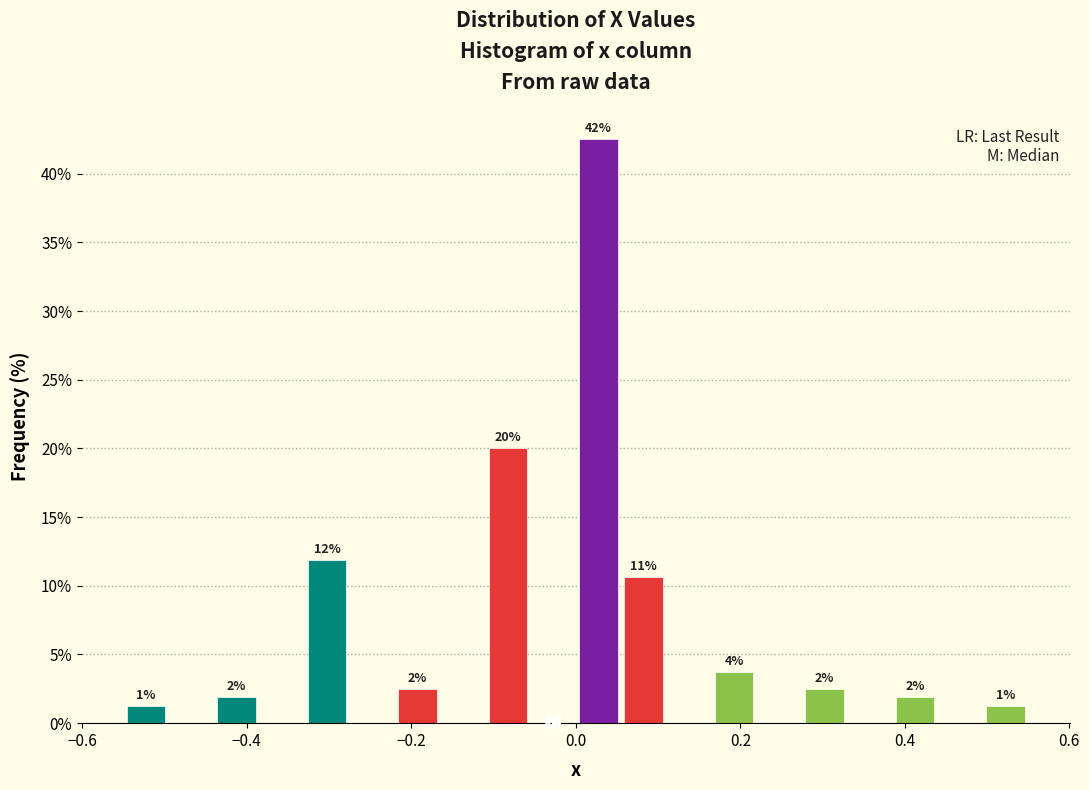

Around what value on the x-axis is the tallest bar? Give the approximate position of its centre, as read against the axis.

0.02